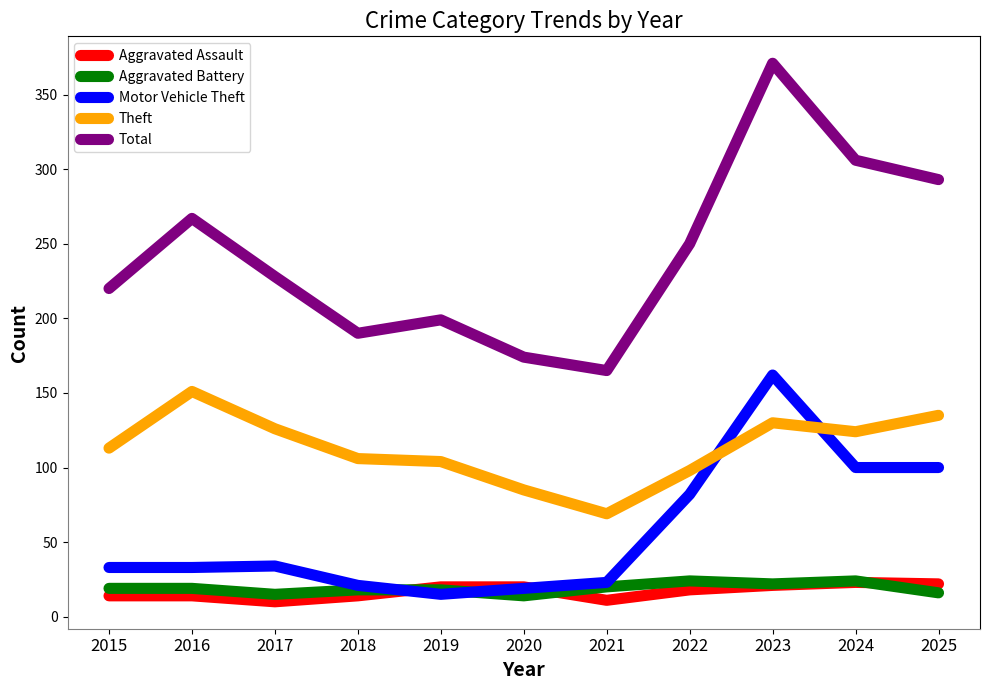

True or false: Motor Vehicle Theft has a value of 82 at 2022.

True